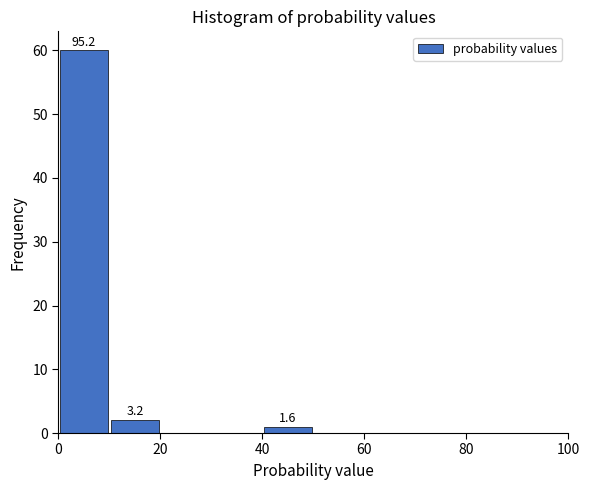

Over which range of the x-axis is the bar tallest?

0 to 10